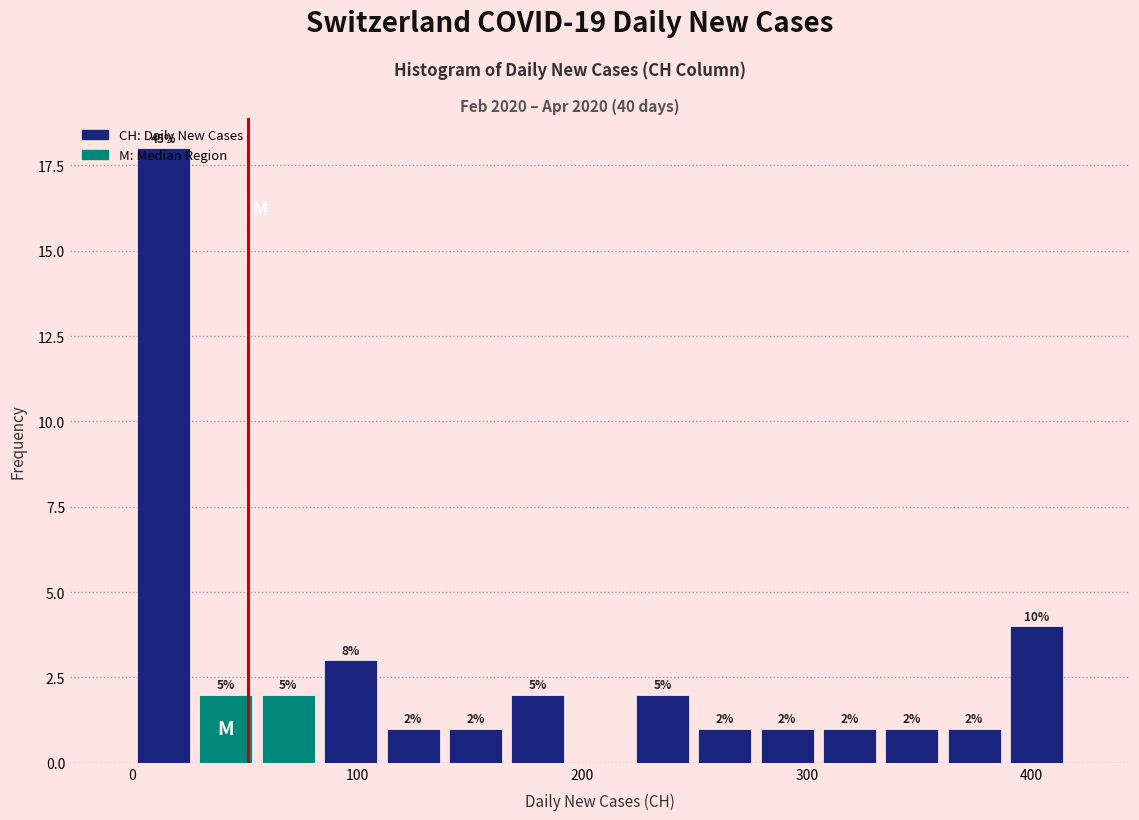

Around what value on the x-axis is the tallest bar? Give the approximate position of its centre, as read against the axis.

10